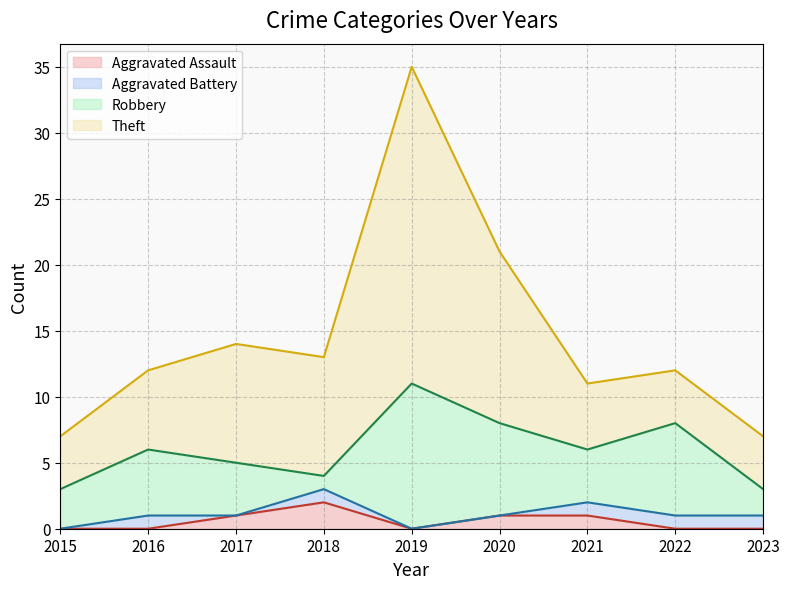

The value of Robbery at 2021 is 4. True or false?

True